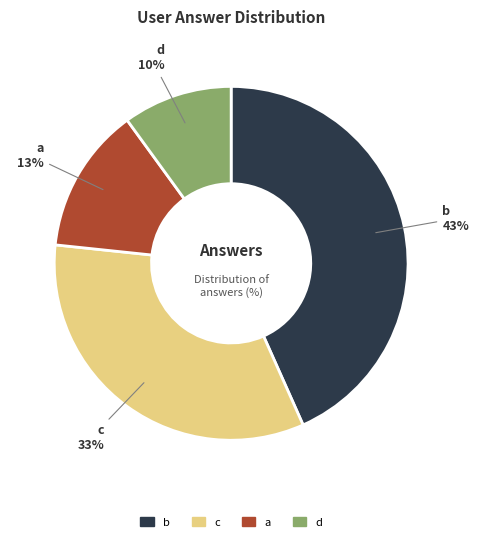

Approximately how many times larger is the value at c compared to a?

2.5